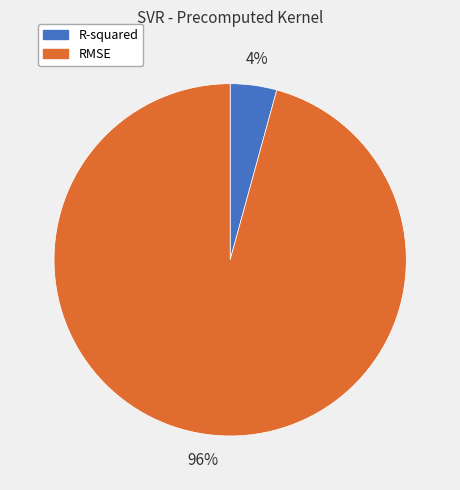

Which slice is the smallest?

R-squared